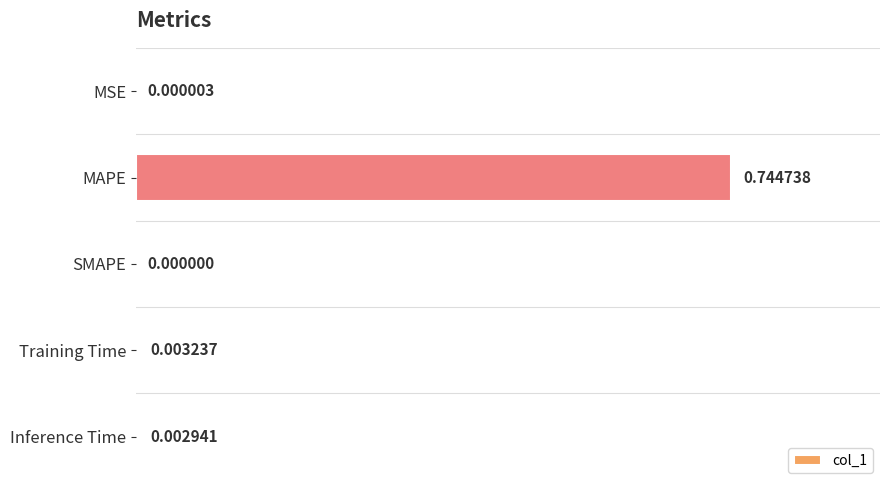

Between Training Time and MAPE, which is larger?

MAPE